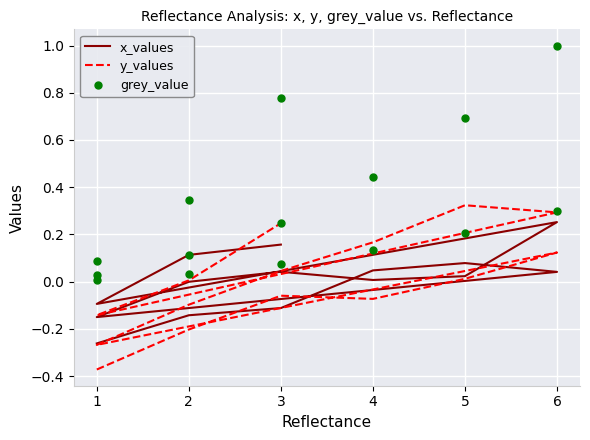

How many values in y_values are below zero?

7